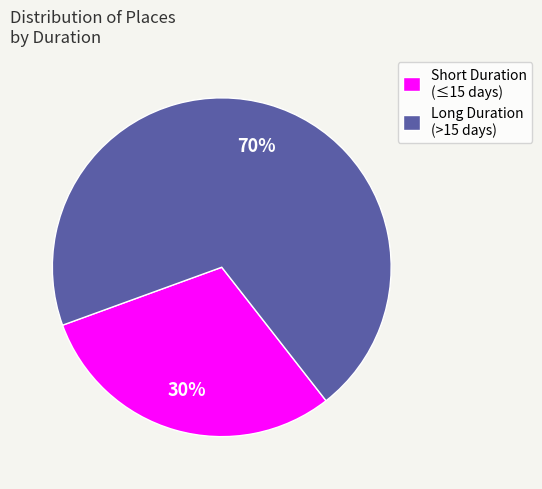

Which slice is the largest?

Long Duration (>15 days)